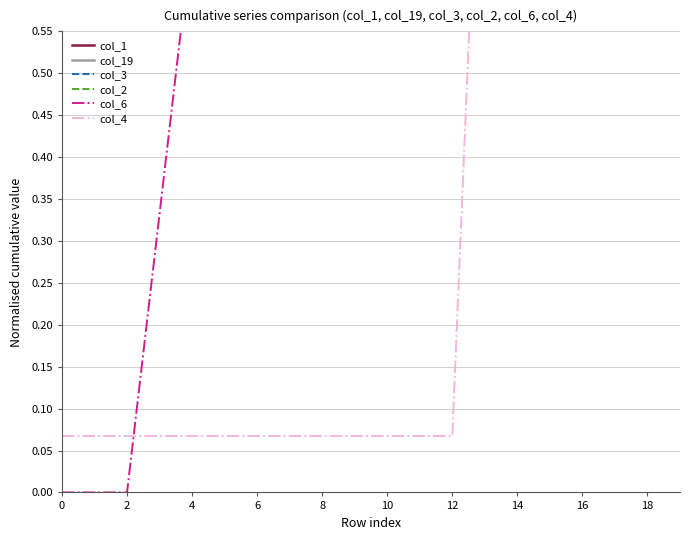

True or false: col_1 has a value of 1.0 at 6.

True